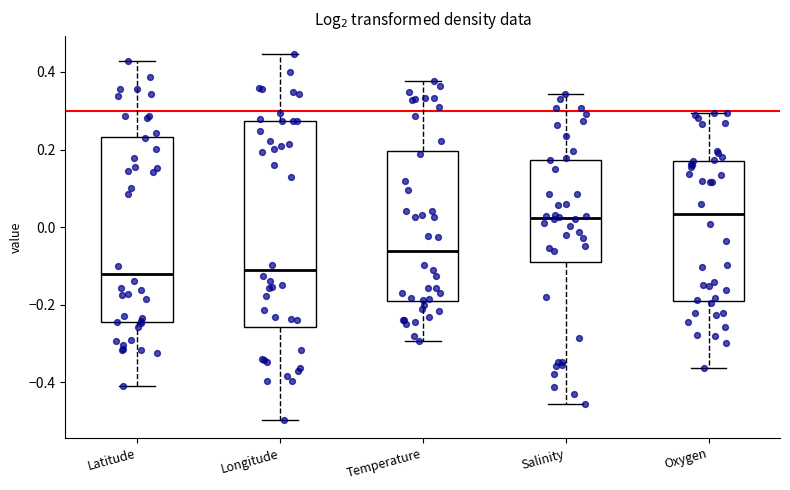

Reading left to right, read every box against the y-axis: the position of its median line, the range the box covers, and the ends of its whiskers. The values are not printed on the chart, so give them approximately, as read against the axis.

Latitude: median -0.12, box -0.24 to 0.24, whiskers -0.40 to 0.42
Longitude: median -0.12, box -0.26 to 0.28, whiskers -0.50 to 0.44
Temperature: median -0.06, box -0.20 to 0.20, whiskers -0.30 to 0.38
Salinity: median 0.02, box -0.10 to 0.18, whiskers -0.46 to 0.34
Oxygen: median 0.04, box -0.18 to 0.18, whiskers -0.36 to 0.30